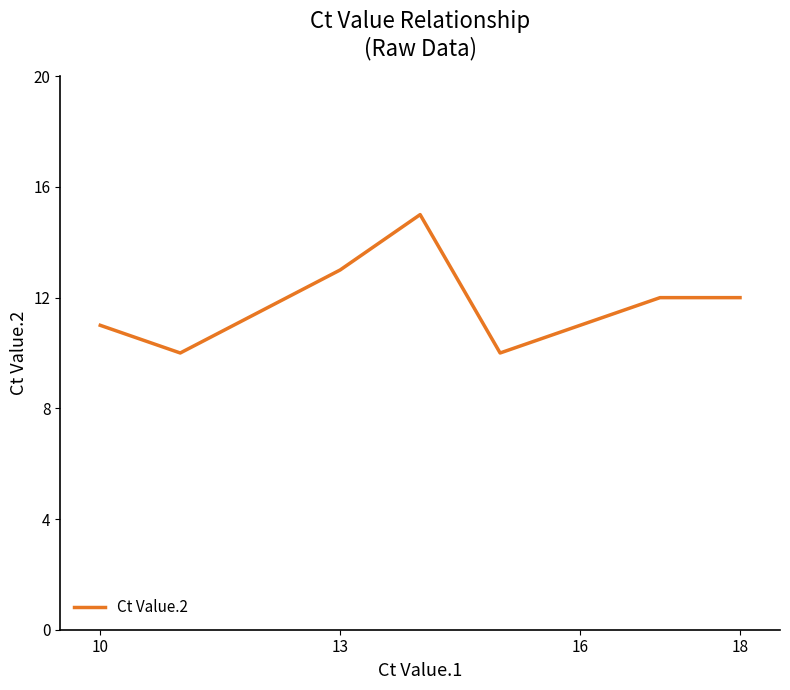

What is the maximum value shown in the chart?

15